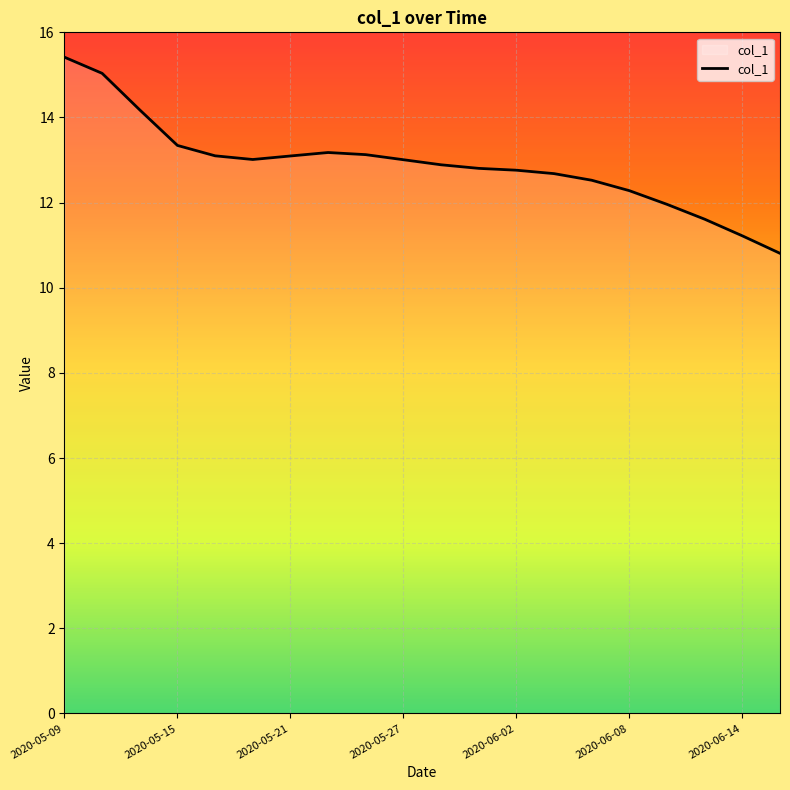

What is the maximum value shown in the chart?

15.4